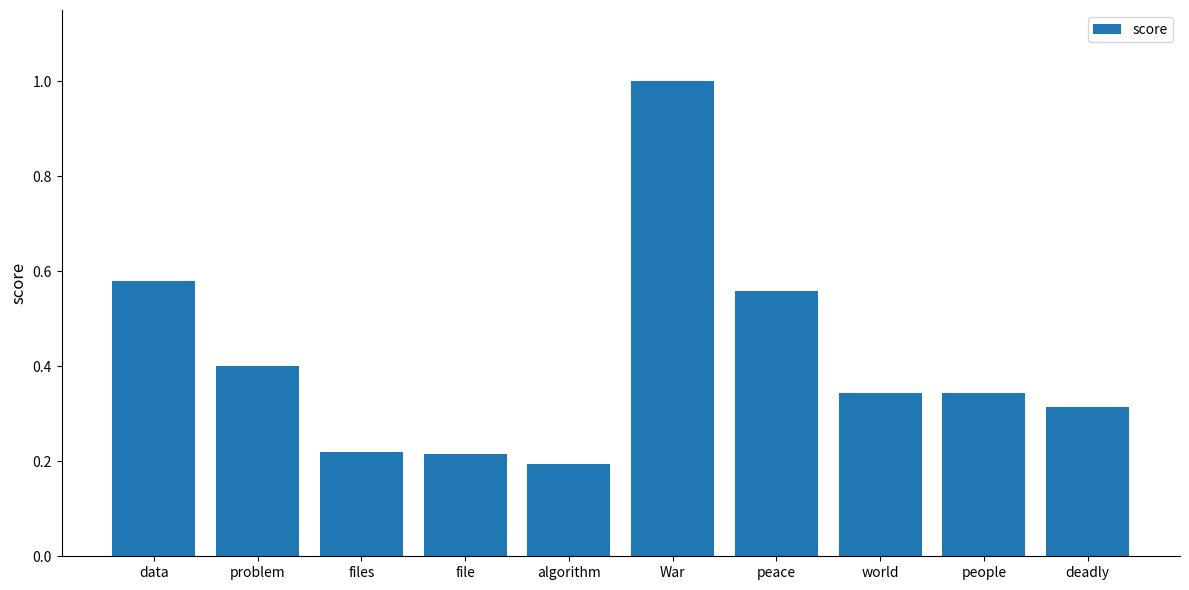

How many distinct data groups are displayed?

1